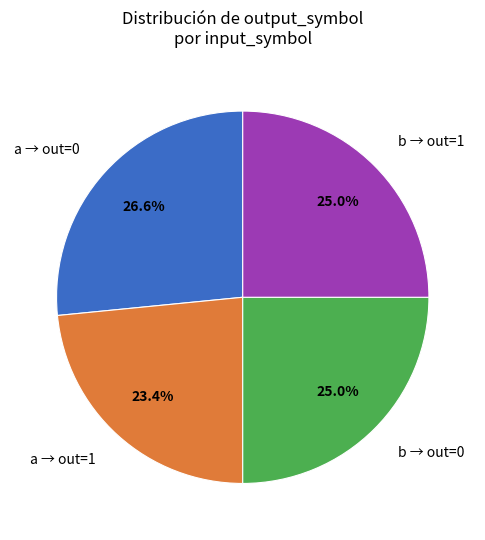

How many slices are in this pie chart?

4